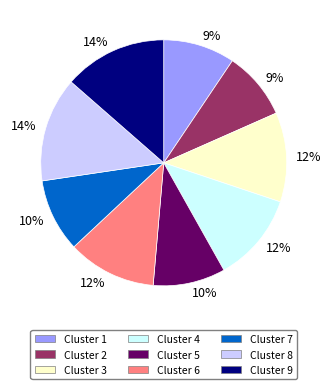

To the nearest percent, what is the difference between the largest and smallest slice percentages?

5%